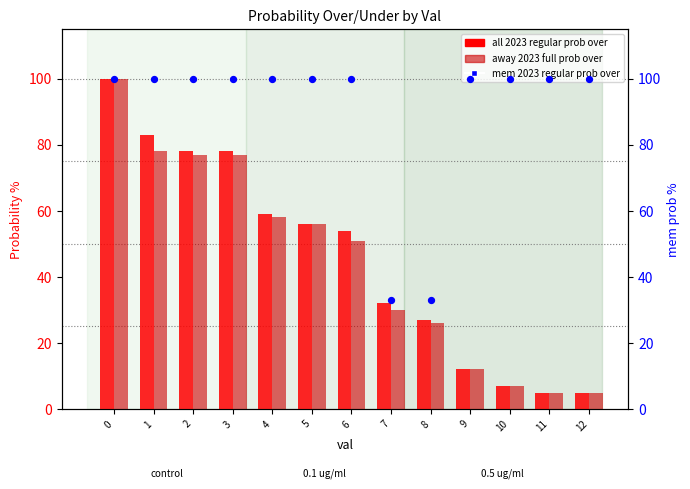

Which series contains the highest Y value?

all 2023 regular prob over